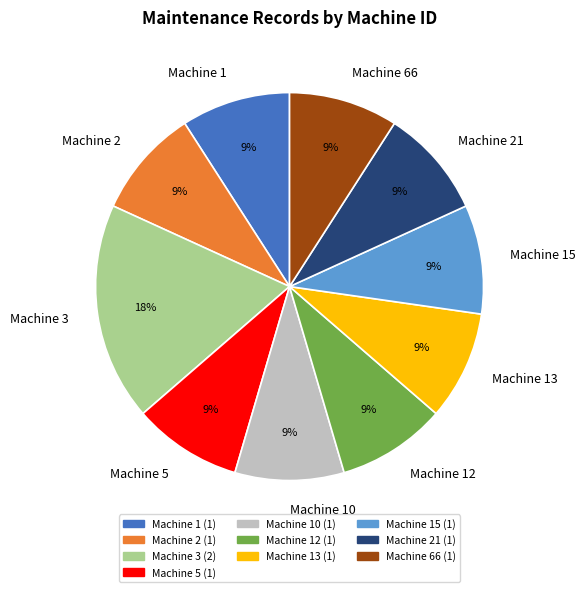

Does any single category account for the majority?

No